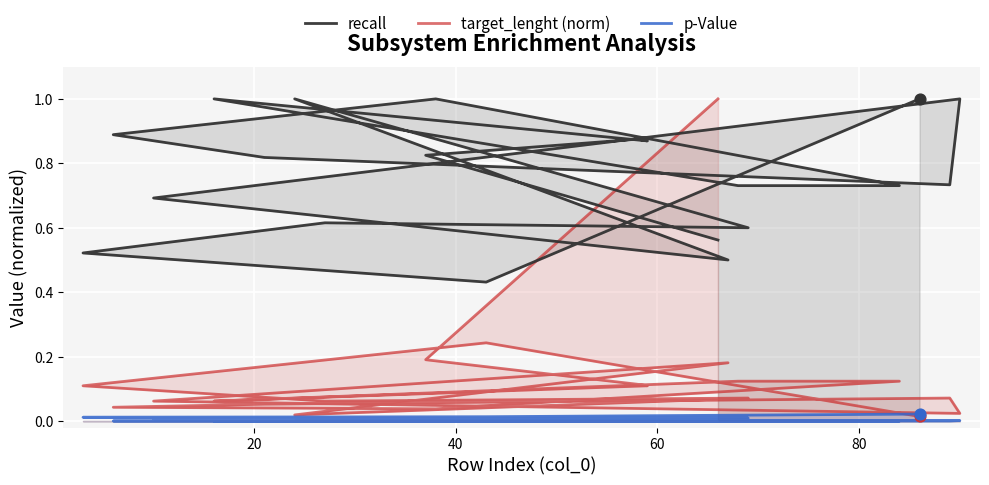

What are all the series names shown in the legend?

recall, target_lenght (norm), p-Value